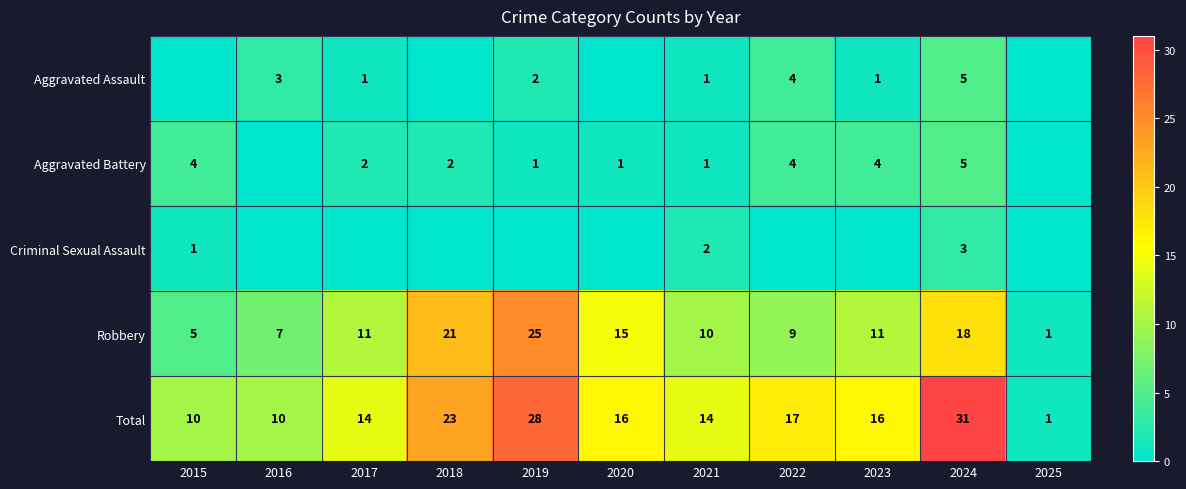

Read the Robbery value at 2017.

11